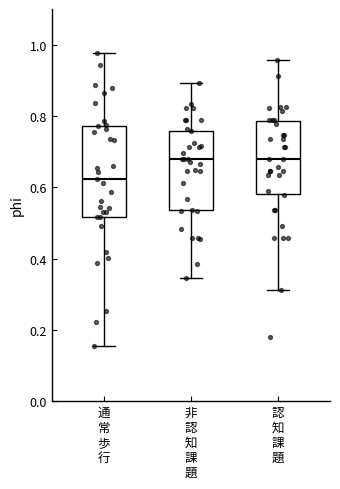

Reading left to right, read every box against the y-axis: the position of its median line, the range the box covers, and the ends of its whiskers. The values are not printed on the chart, so give them approximately, as read against the axis.

通 常 歩 行: median 0.62, box 0.52 to 0.78, whiskers 0.16 to 0.98
非 認 知 課 題: median 0.68, box 0.54 to 0.76, whiskers 0.34 to 0.90
認 知 課 題: median 0.68, box 0.58 to 0.78, whiskers 0.32 to 0.96